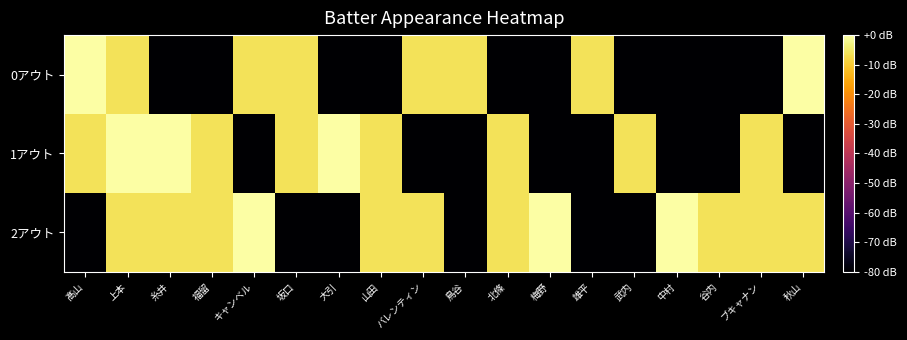

Reading right to left, extract all data points from this chart.

0アウト: 秋山=0.0	ブキャナン=-80.0	谷内=-80.0	中村=-80.0	武内=-80.0	雄平=-6.0	梅野=-80.0	北條=-80.0	鳥谷=-6.0	バレンティン=-6.0	山田=-80.0	大引=-80.0	坂口=-6.0	キャンベル=-6.0	福留=-80.0	糸井=-80.0	上本=-6.0	髙山=0.0
1アウト: 秋山=-80.0	ブキャナン=-6.0	谷内=-80.0	中村=-80.0	武内=-6.0	雄平=-80.0	梅野=-80.0	北條=-6.0	鳥谷=-80.0	バレンティン=-80.0	山田=-6.0	大引=0.0	坂口=-6.0	キャンベル=-80.0	福留=-6.0	糸井=0.0	上本=0.0	髙山=-6.0
2アウト: 秋山=-6.0	ブキャナン=-6.0	谷内=-6.0	中村=0.0	武内=-80.0	雄平=-80.0	梅野=0.0	北條=-6.0	鳥谷=-80.0	バレンティン=-6.0	山田=-6.0	大引=-80.0	坂口=-80.0	キャンベル=0.0	福留=-6.0	糸井=-6.0	上本=-6.0	髙山=-80.0